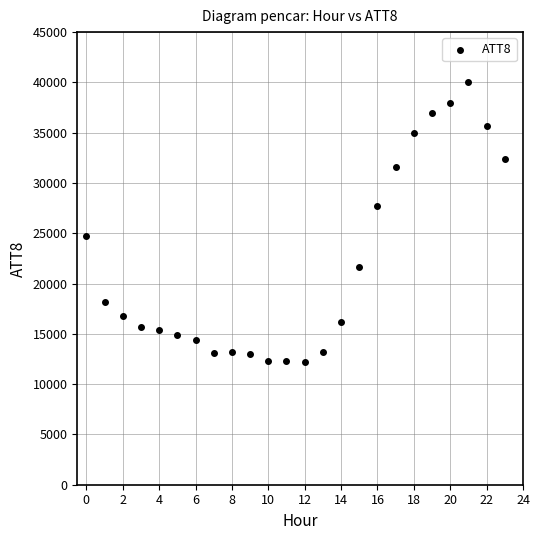

What is the range of Y values (max minus min)?

27800